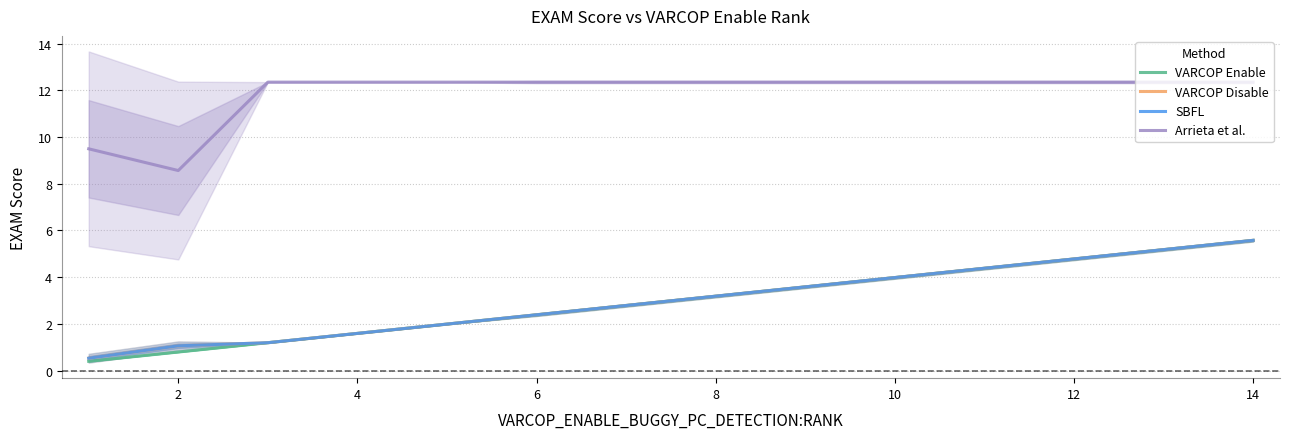

The value of VARCOP Enable at 6 is 4.3. True or false?

False